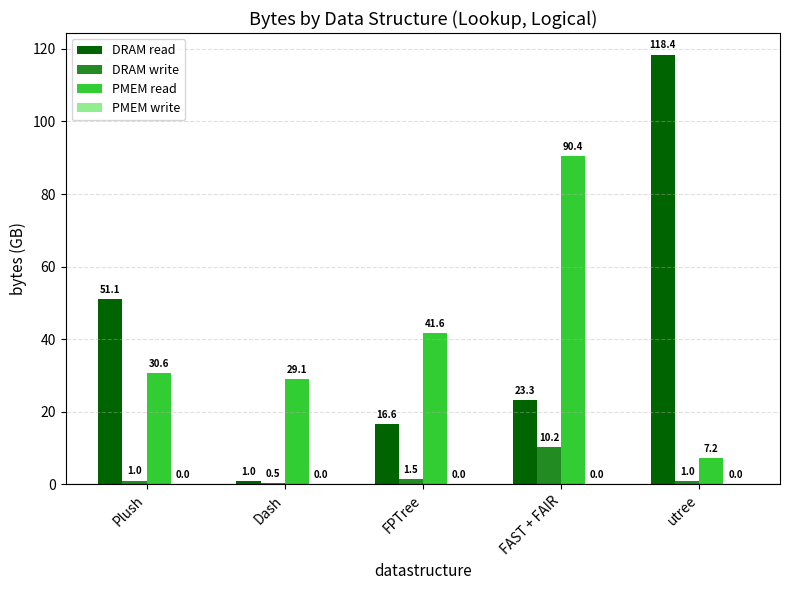

How many distinct data groups are displayed?

4